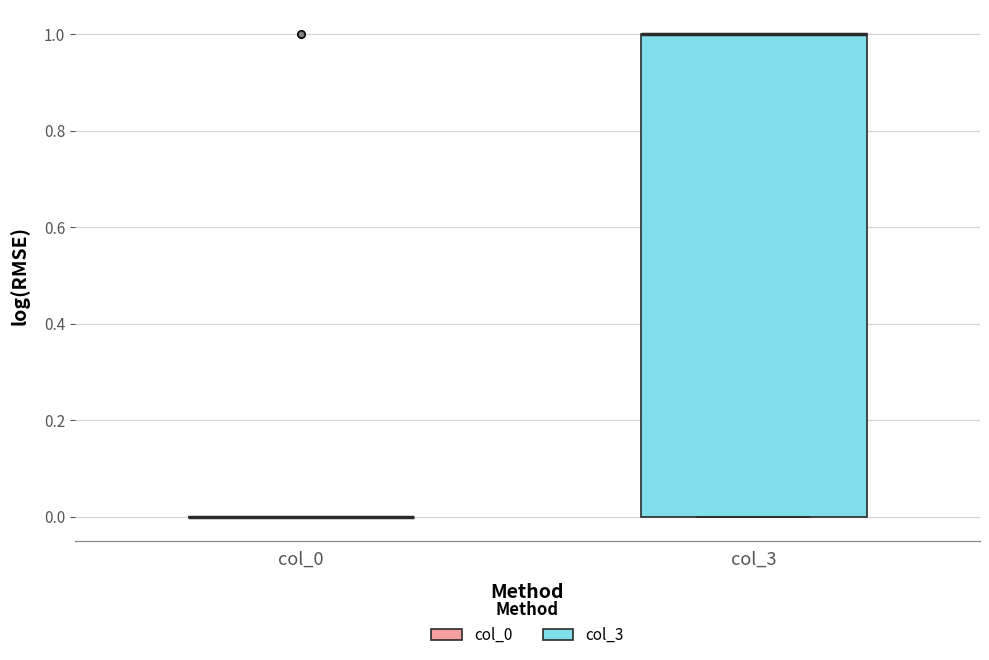

Which box is the tallest, from its lower edge to its upper edge?

col_3